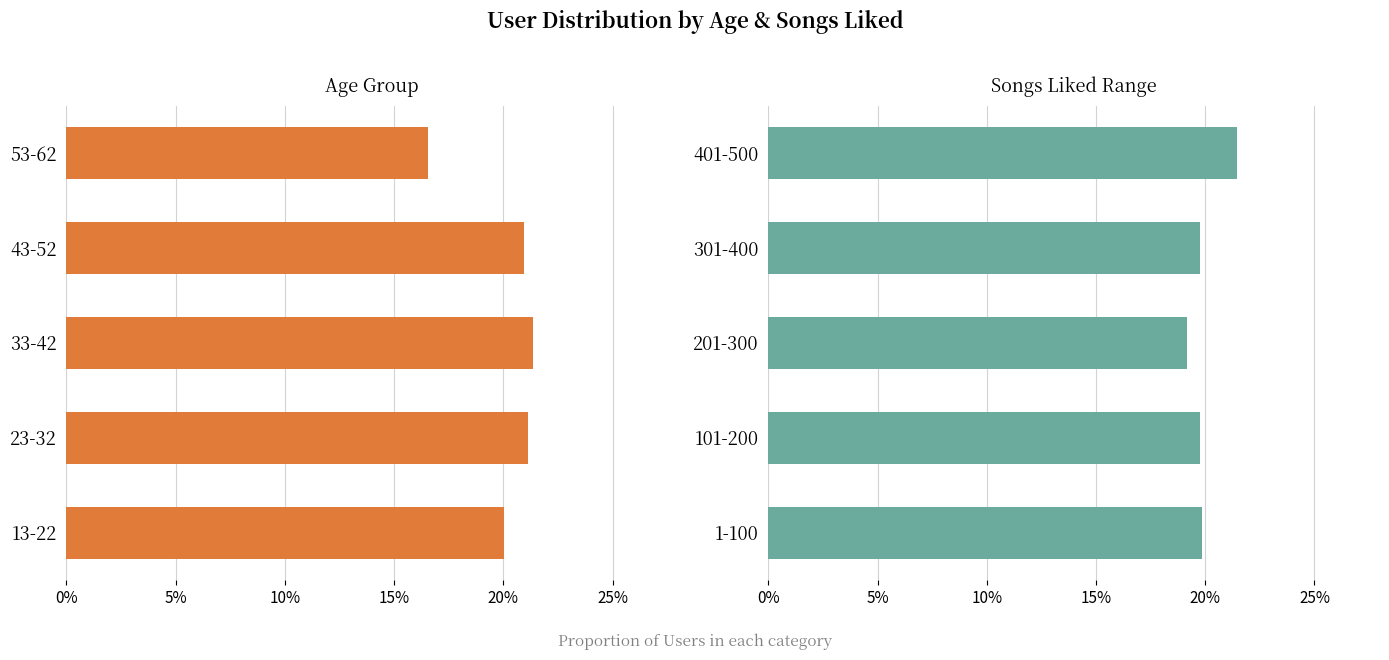

Are the bars horizontal?

Yes